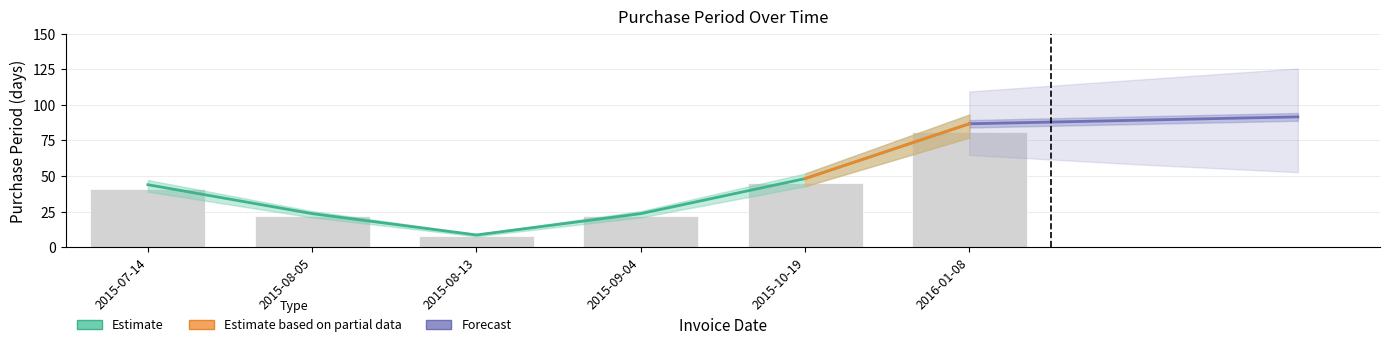

Which label corresponds to the smallest value in the chart?

2015-08-13